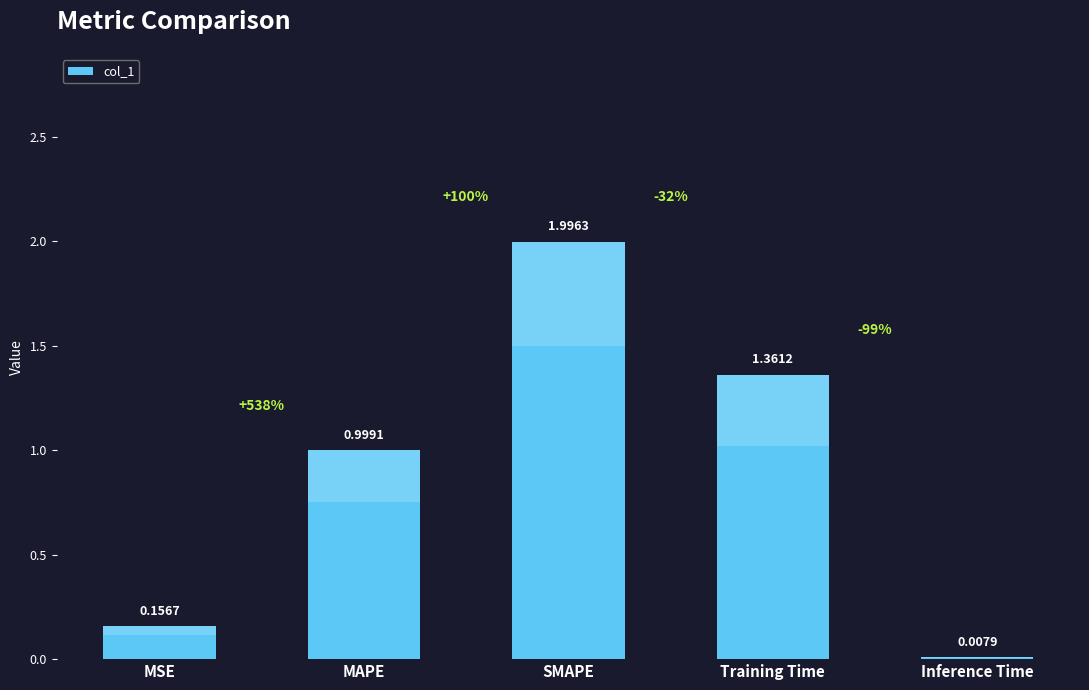

Which category has the highest value across all series?

SMAPE